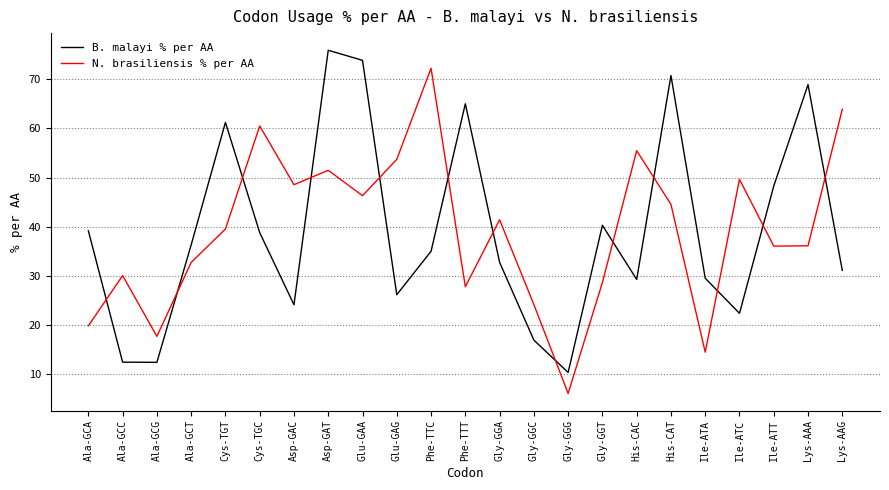

Which category has the highest value in the N. brasiliensis % per AA series?

Phe-TTC